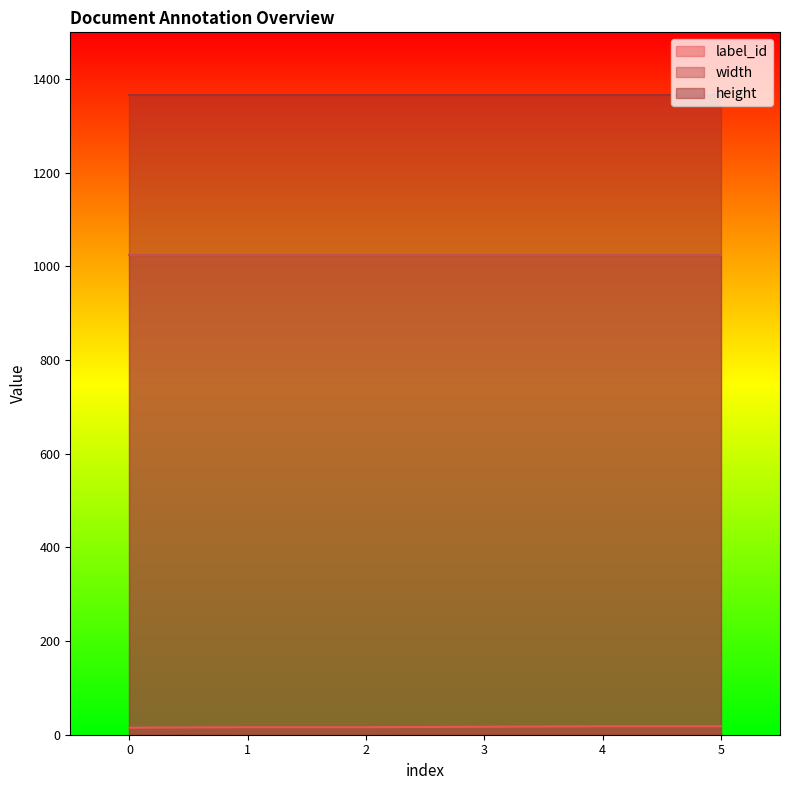

At which category is the sum across all series the highest?

4